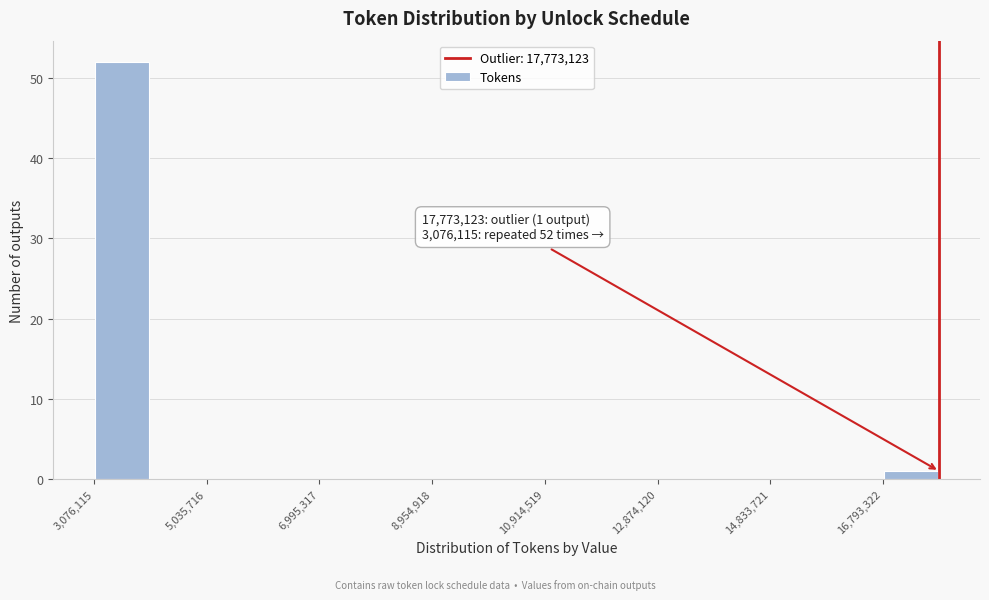

Which range on the x-axis has the tallest bar?

3000000 to 4000000